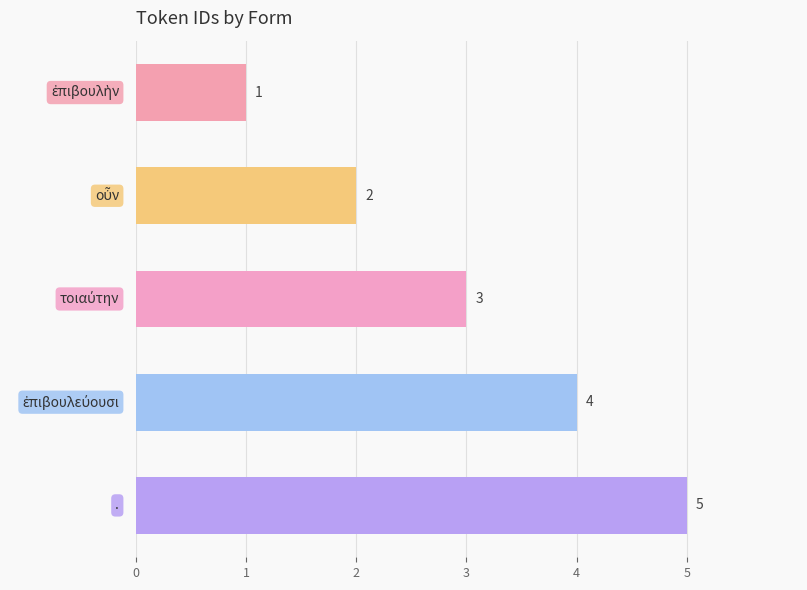

What is the value of the 2nd bar from the top?

2